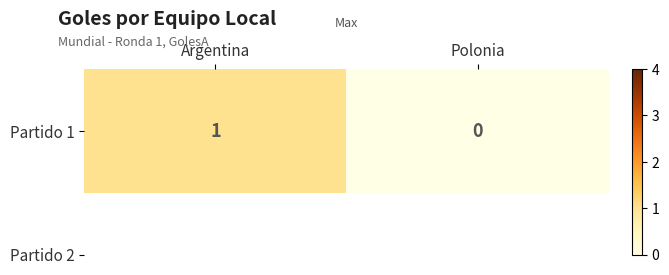

Reading right to left, what are all the values shown in this chart?

Polonia=0	Argentina=1